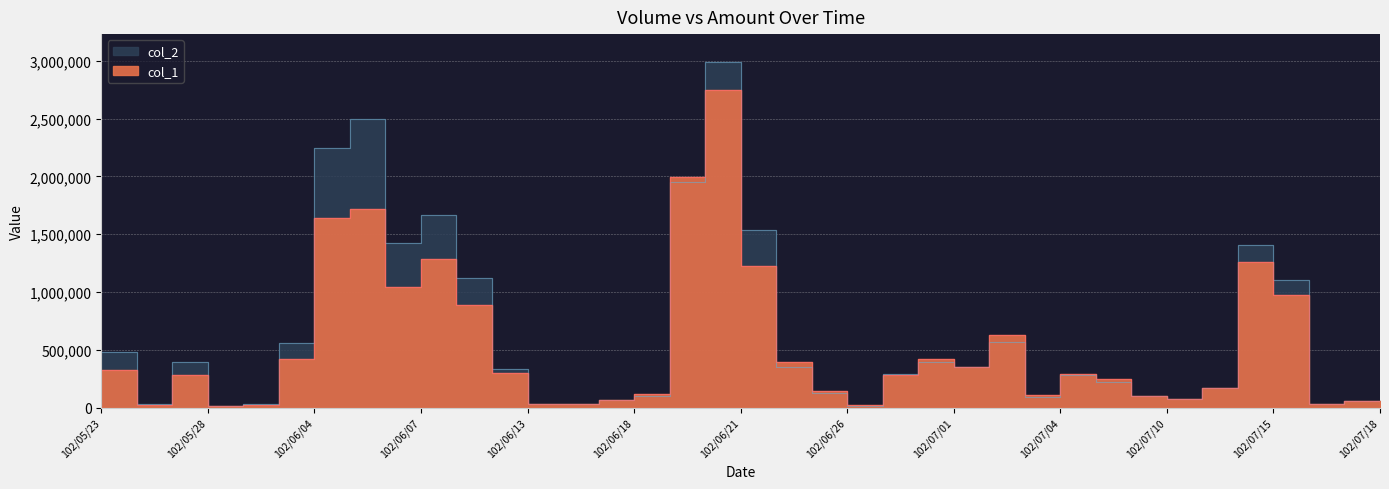

What is the value of the col_1 point at the 23rd from the left?

20000